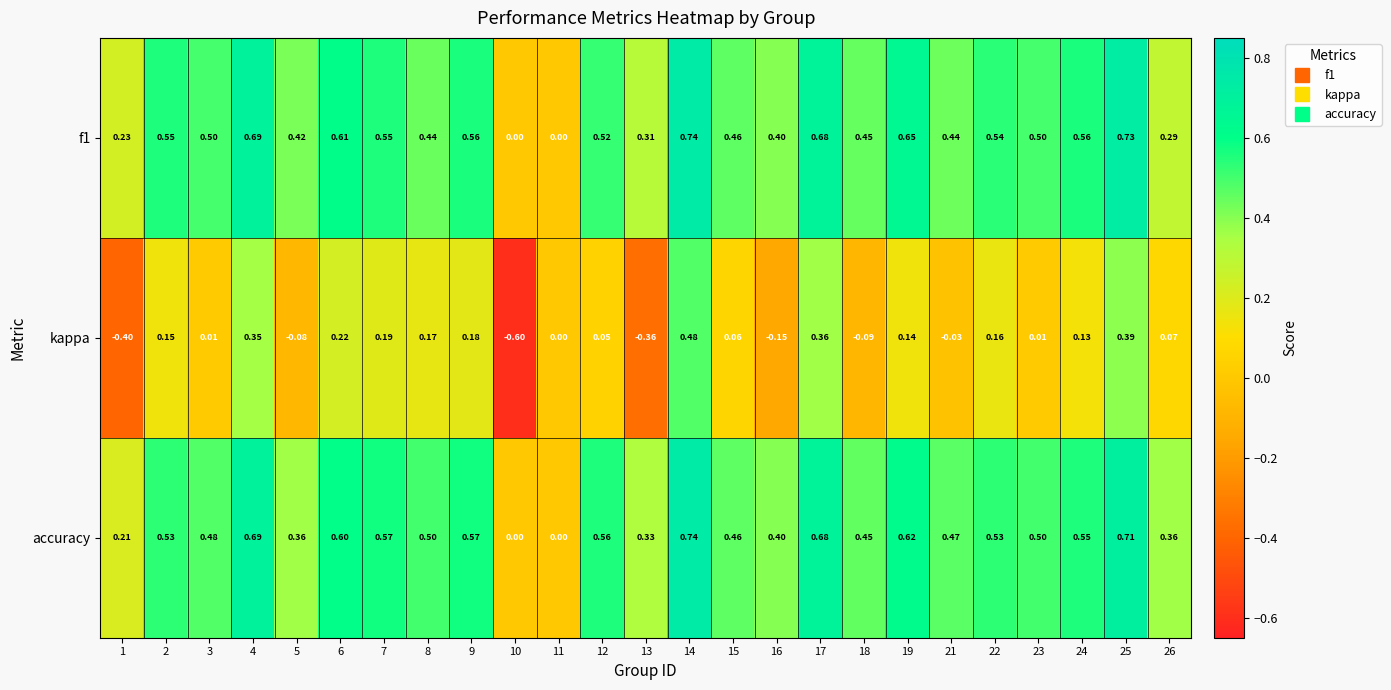

Which series changed the most between 17 and 18?

kappa